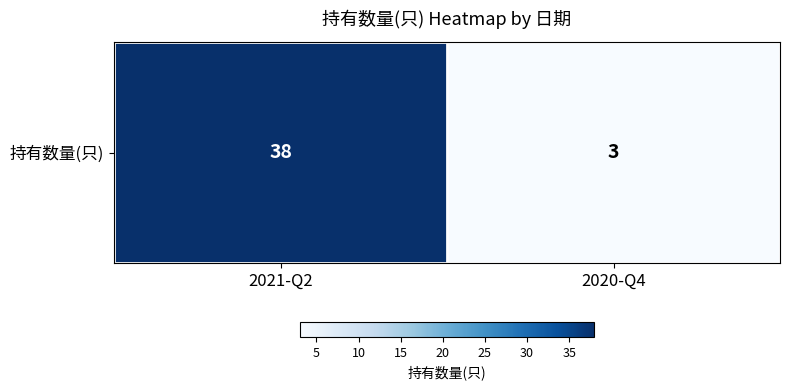

Rank the categories by value from lowest to highest.

2020-Q4, 2021-Q2